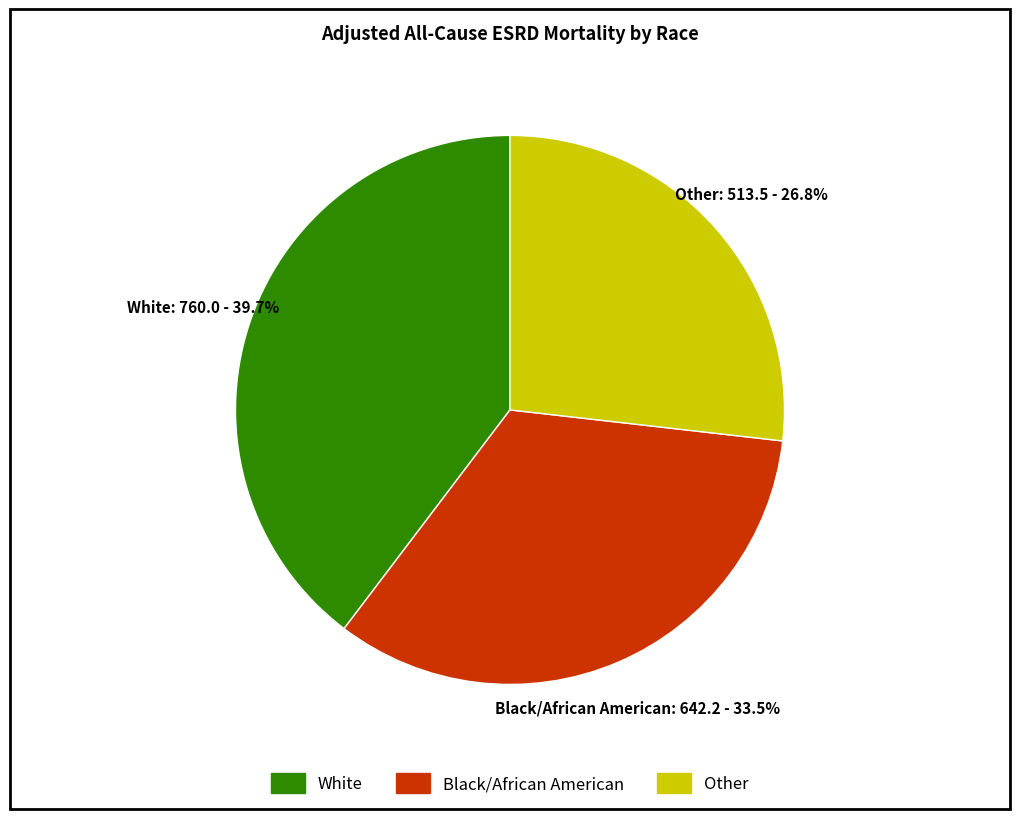

Does any single category account for the majority?

No